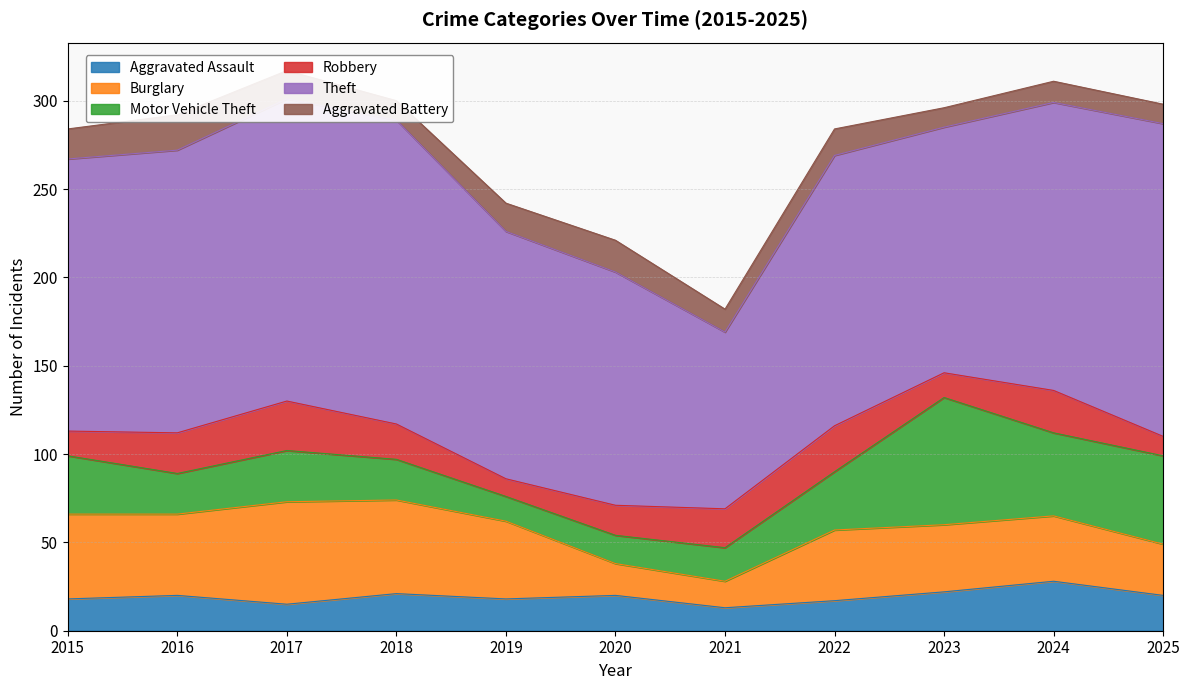

Reading right to left, transcribe all the data shown in this chart.

Aggravated Assault: 20	28	22	17	13	20	18	21	15	20	18
Burglary: 29	37	38	40	15	18	44	53	58	46	48
Motor Vehicle Theft: 50	47	72	33	19	16	14	23	29	23	33
Robbery: 11	24	14	26	22	17	10	20	28	23	14
Theft: 177	163	139	153	100	132	140	172	171	160	154
Aggravated Battery: 11	12	11	15	13	18	16	11	16	20	17